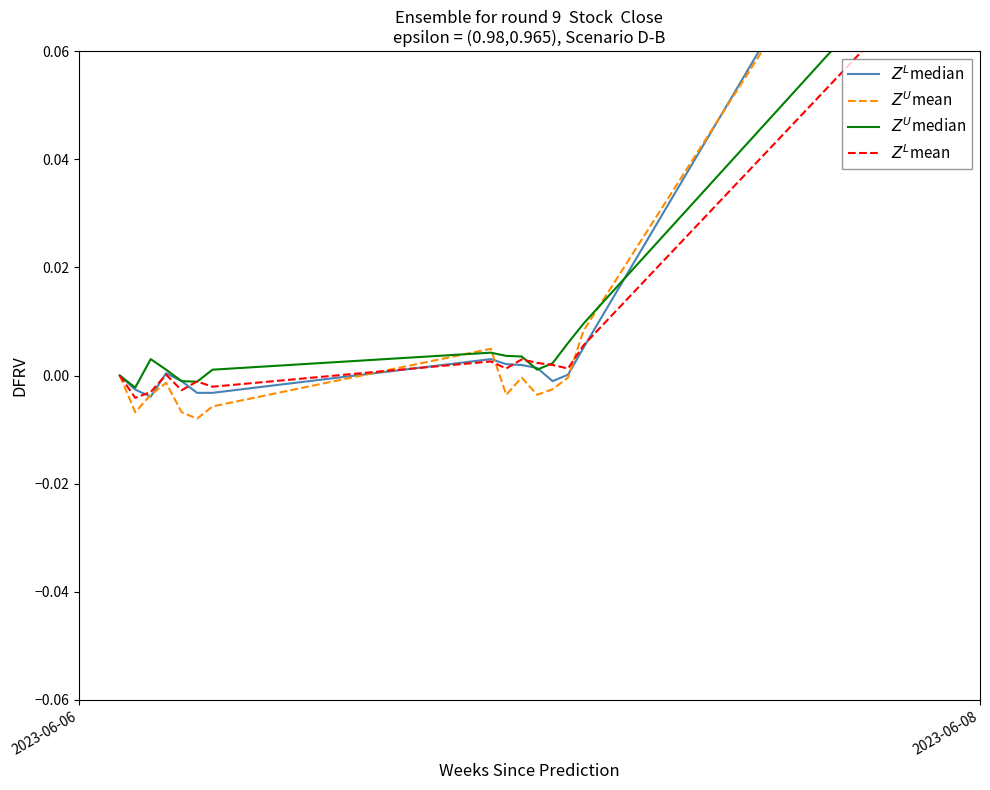

Reading left to right, list all the values displayed in this chart.

$Z^L$median: 0.0	-0.0	-0.0	0.0	-0.0	-0.0	-0.0	0.0	0.0	0.0	0.0	-0.0	0.0	0.0	0.1	0.1	0.1	0.1	0.1	0.1
$Z^U$mean: 0.0	-0.0	-0.0	-0.0	-0.0	-0.0	-0.0	0.0	-0.0	-0.0	-0.0	-0.0	-0.0	0.0	0.1	0.1	0.1	0.1	0.1	0.1
$Z^U$median: 0.0	-0.0	0.0	0.0	-0.0	-0.0	0.0	0.0	0.0	0.0	0.0	0.0	0.0	0.0	0.1	0.1	0.1	0.1	0.1	0.1
$Z^L$mean: 0.0	-0.0	-0.0	0.0	-0.0	-0.0	-0.0	0.0	0.0	0.0	0.0	0.0	0.0	0.0	0.1	0.1	0.1	0.1	0.1	0.1